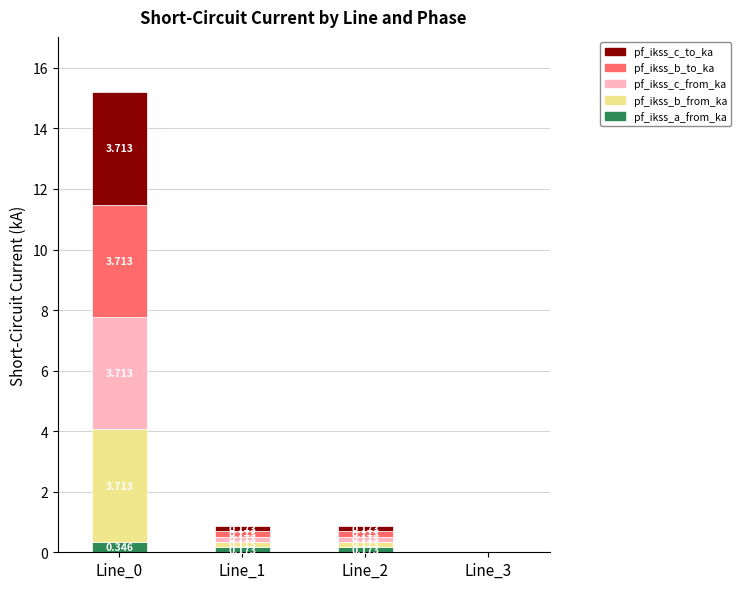

Read the pf_ikss_c_to_ka value at Line_1.

0.2